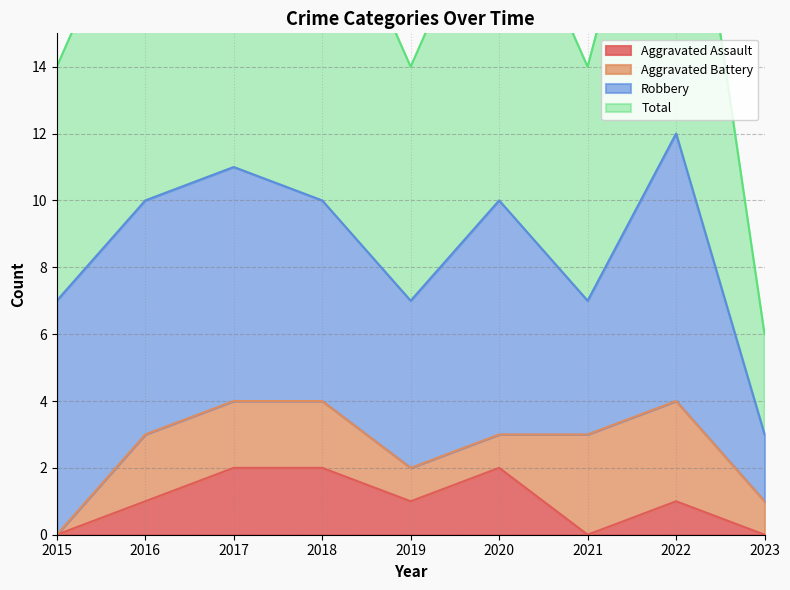

Is it true that Aggravated Assault equals 1 at 2019?

True